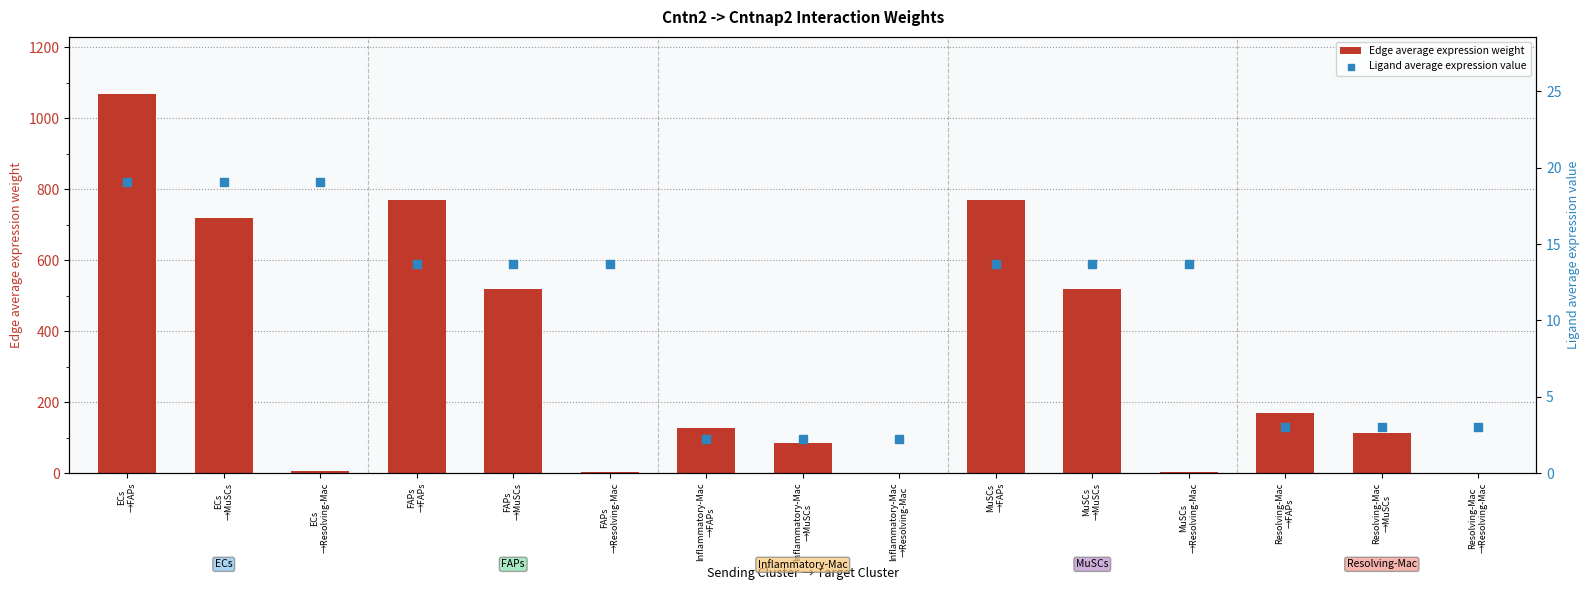

What are all the series names shown in the legend?

Edge average expression weight, Ligand average expression value